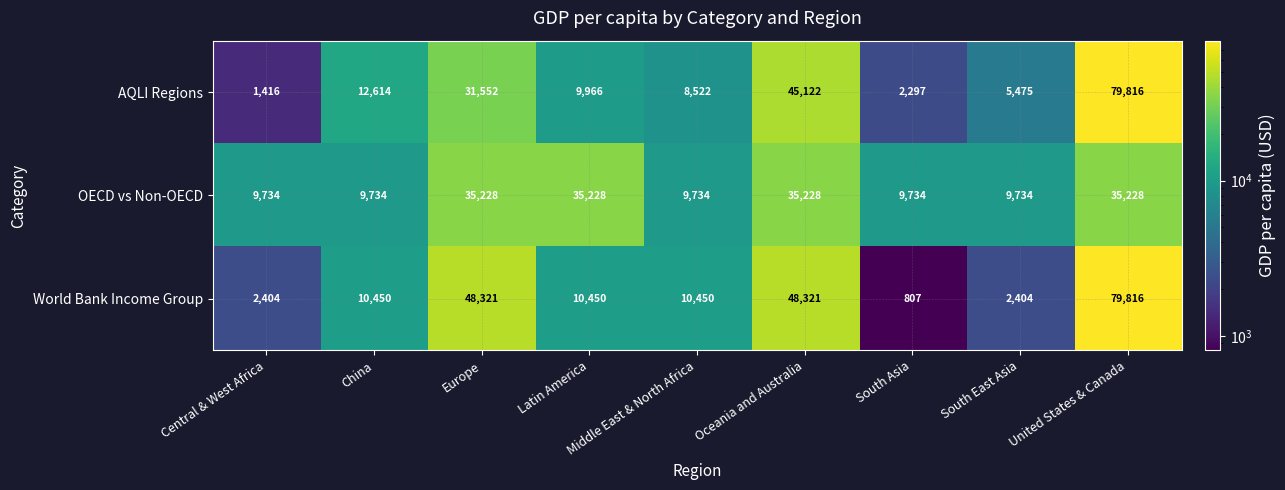

Rank the series at China from lowest to highest value.

OECD vs Non-OECD, World Bank Income Group, AQLI Regions